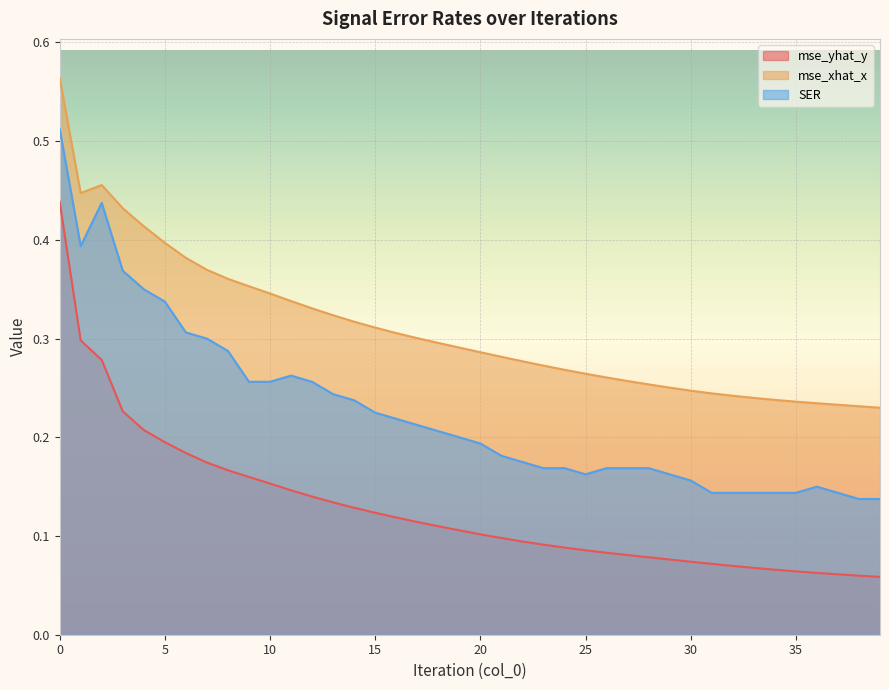

What are all the series names shown in the legend?

mse_yhat_y, mse_xhat_x, SER